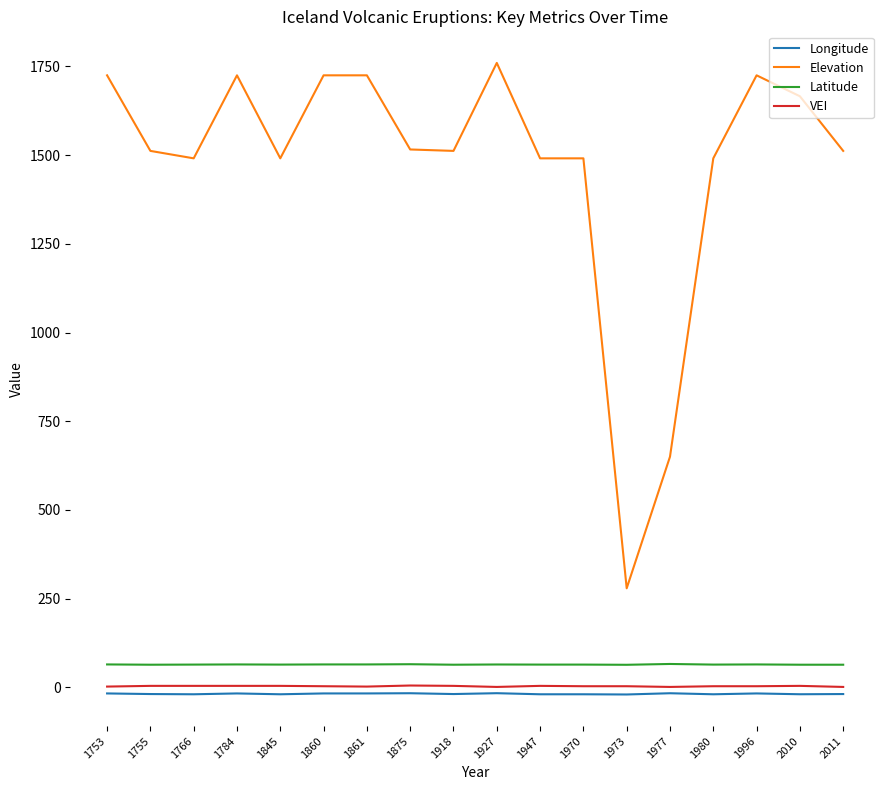

How many values in the VEI series are below 3?

5